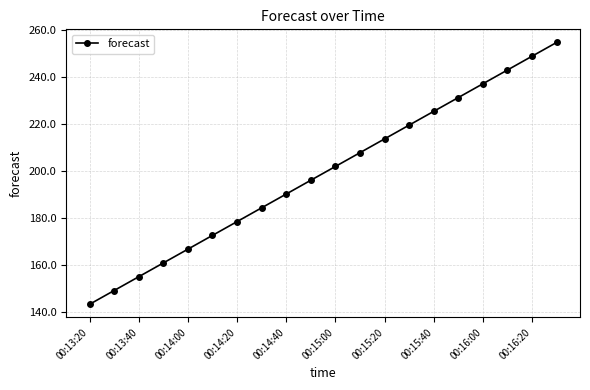

True or false: the data has more than 0 interior local peaks.

False